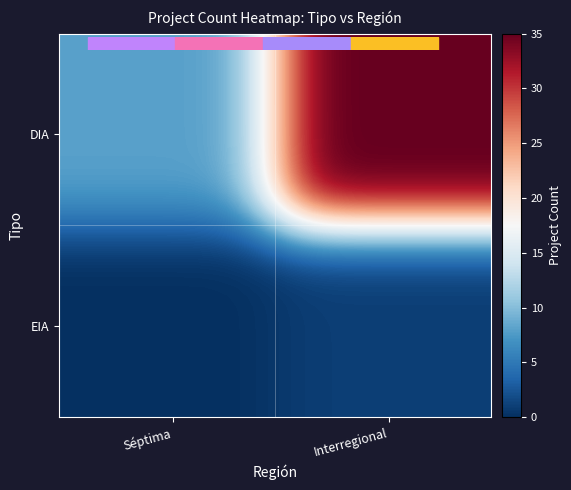

At how many categories does at least one series exceed 28?

18